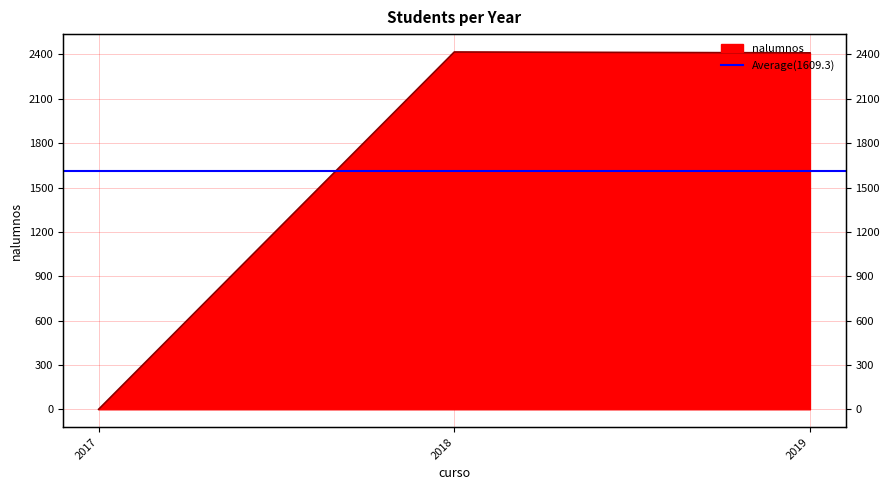

Reading left to right, what are all the values shown in this chart?

0	2417	2411